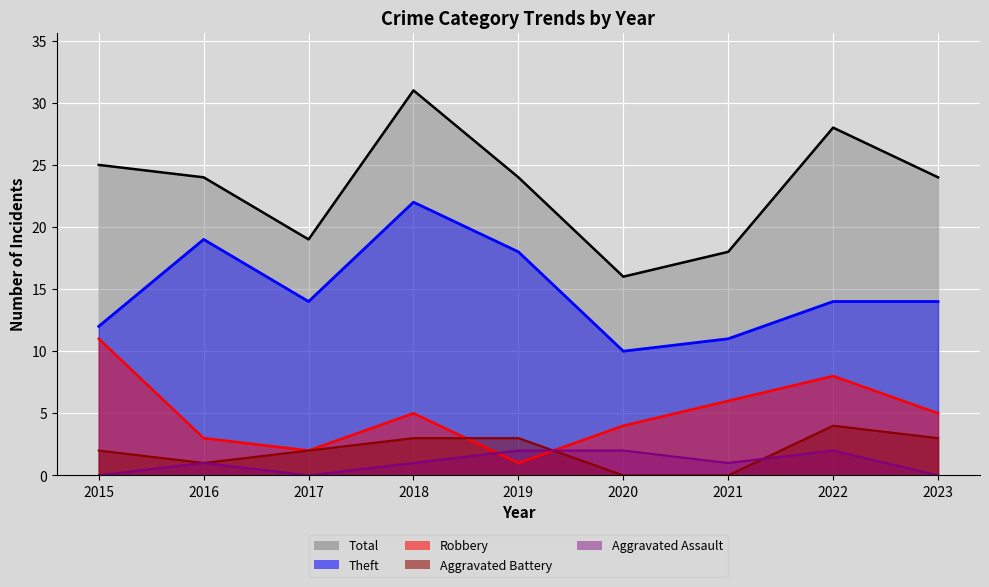

True or false: Total (line) and Robbery (line) cross at least once.

False